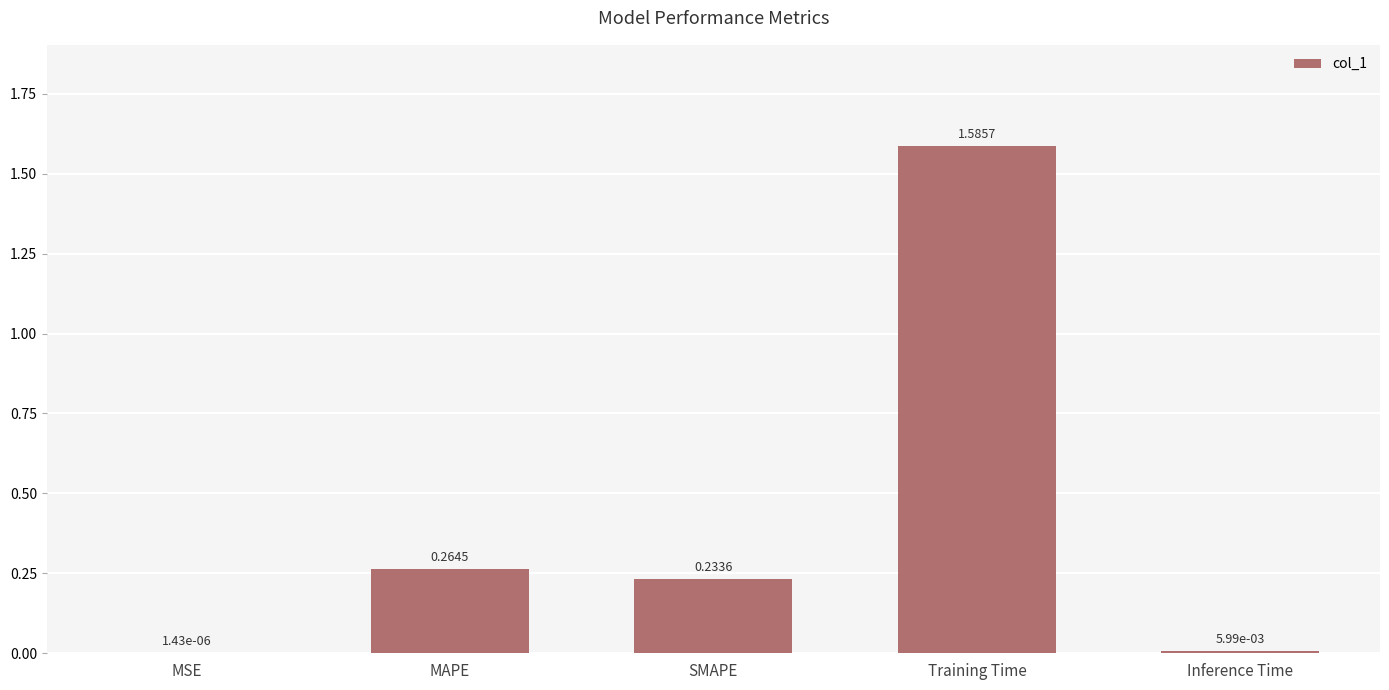

Where is the data nearest to the value 0?

MSE